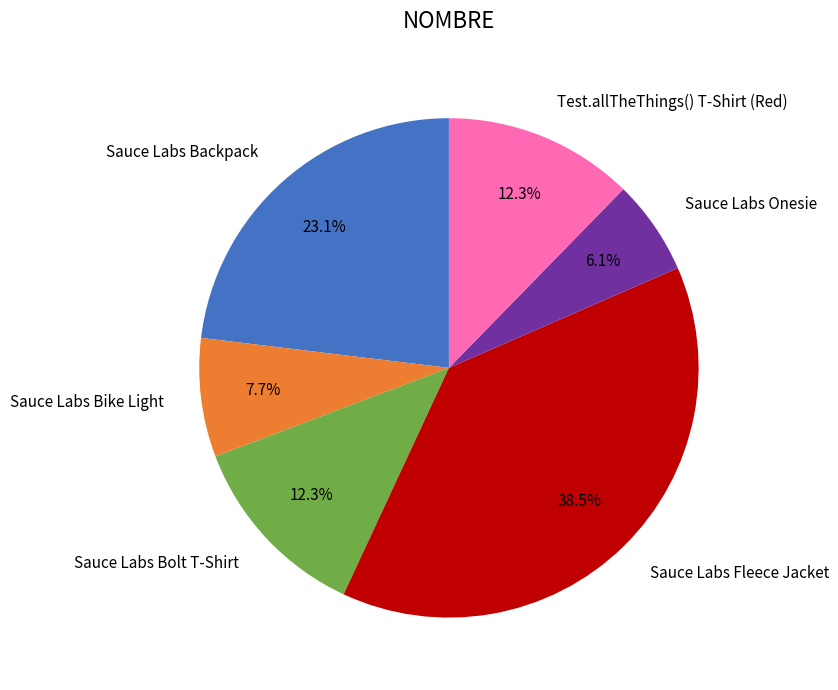

Does Sauce Labs Backpack account for over 50% of the chart?

No